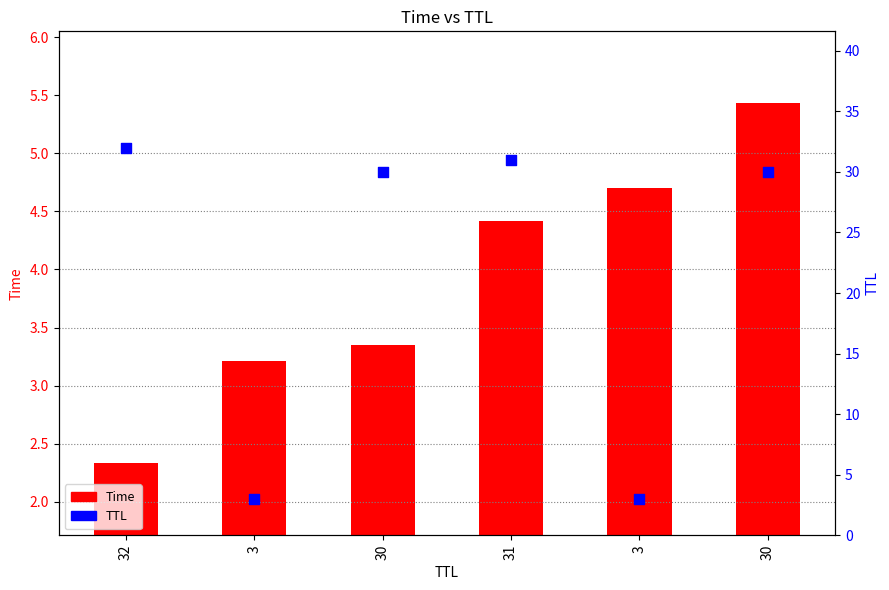

What is the total value across all series at 3?

6.2